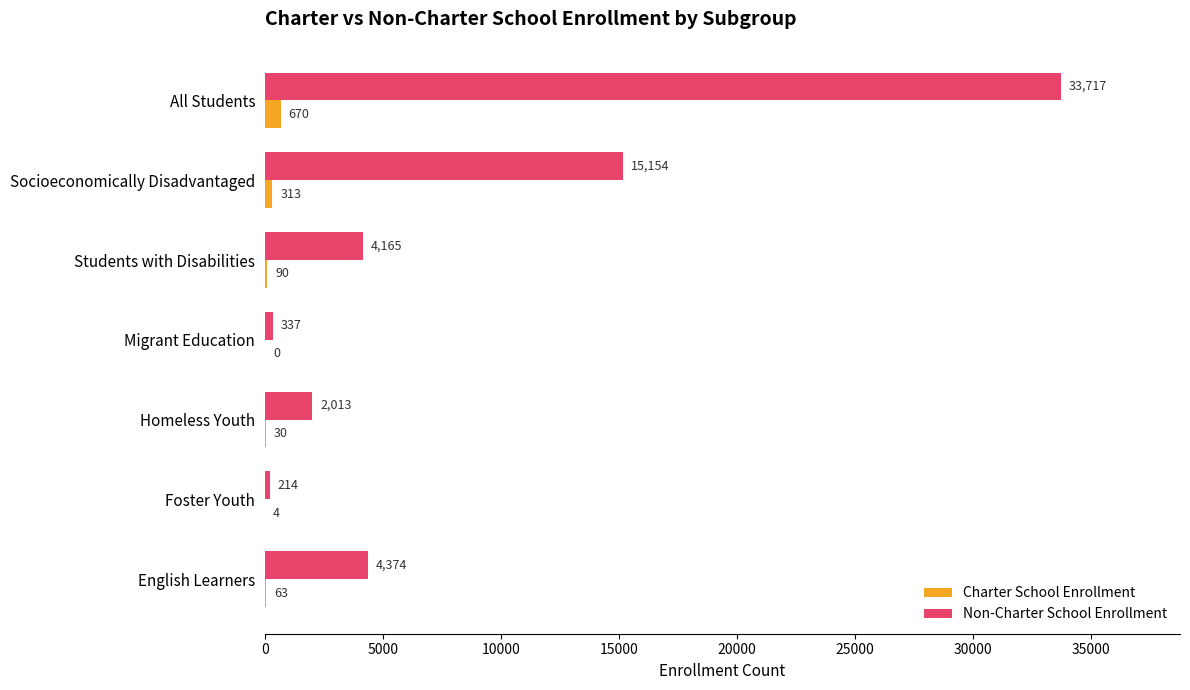

Between Migrant Education and Socioeconomically Disadvantaged, which series saw the biggest shift?

Non-Charter School Enrollment